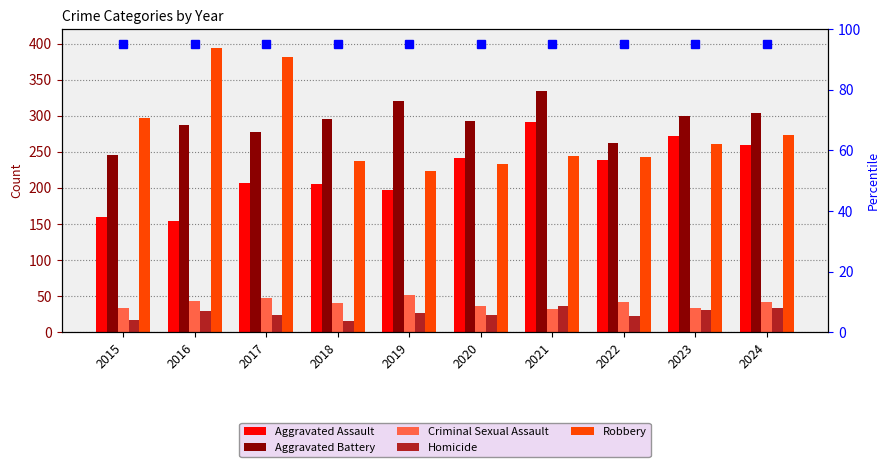

The Aggravated Assault series shows 206 at 2018. True or false?

True